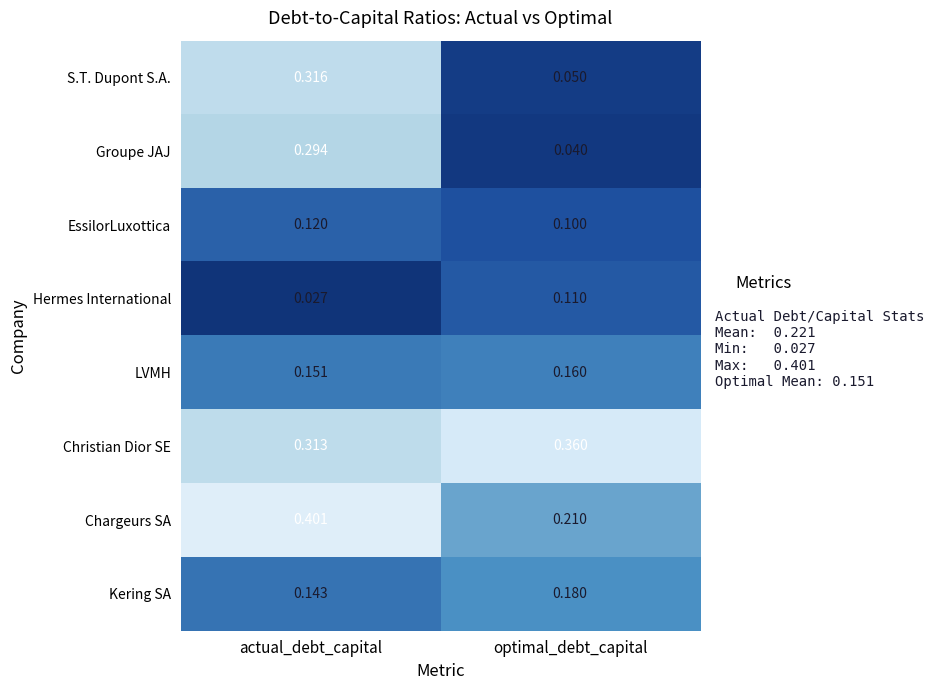

At which category does the chart reach its peak across all series?

actual_debt_capital